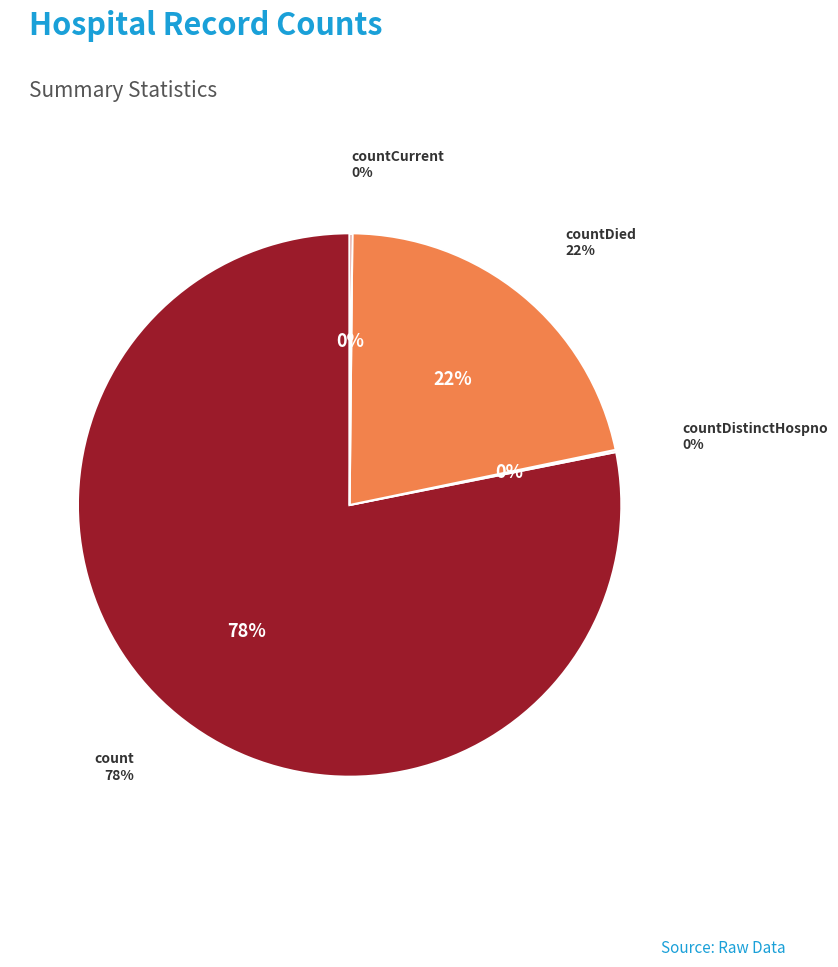

Is there any slice that represents more than half of the pie?

Yes